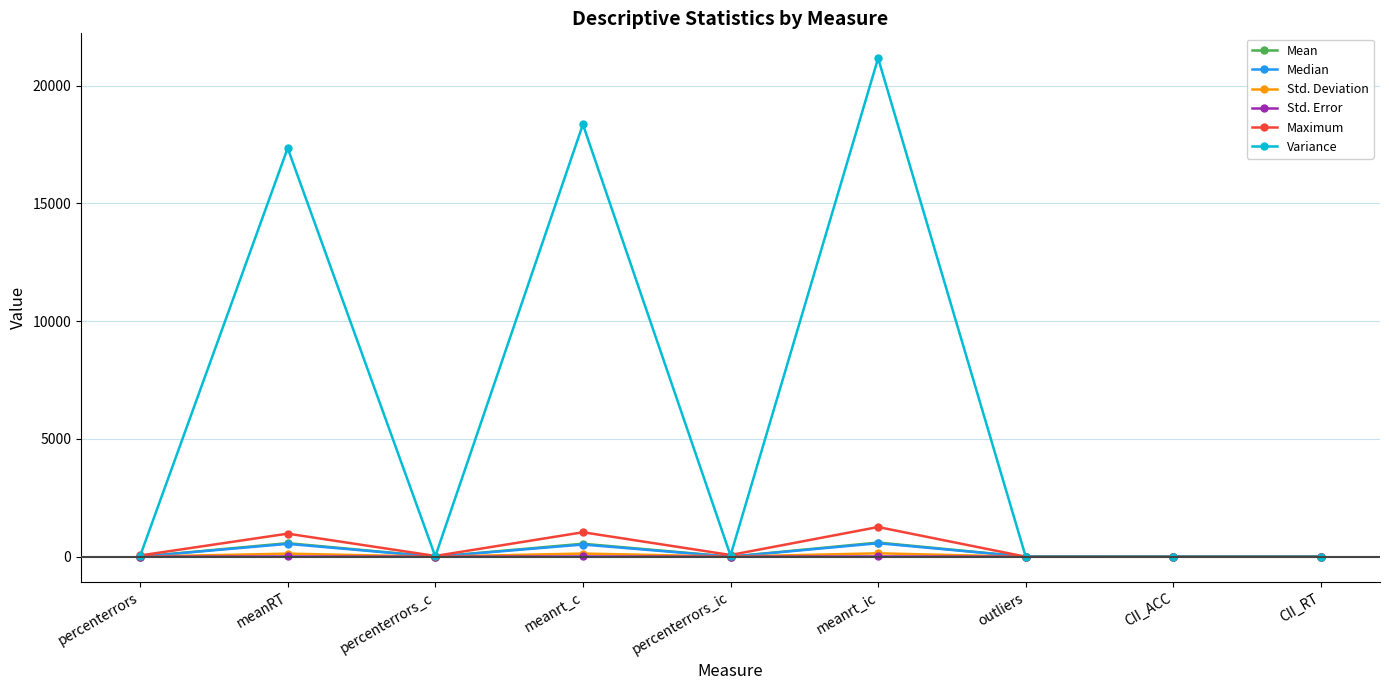

What is the label of the 1st point from the left?

percenterrors